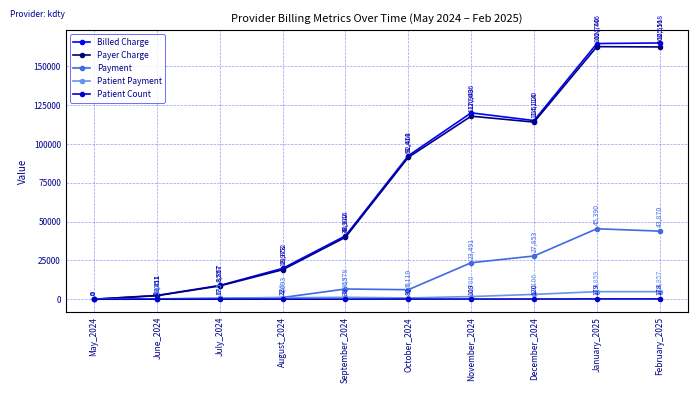

Does the chart have visible grid lines?

Yes